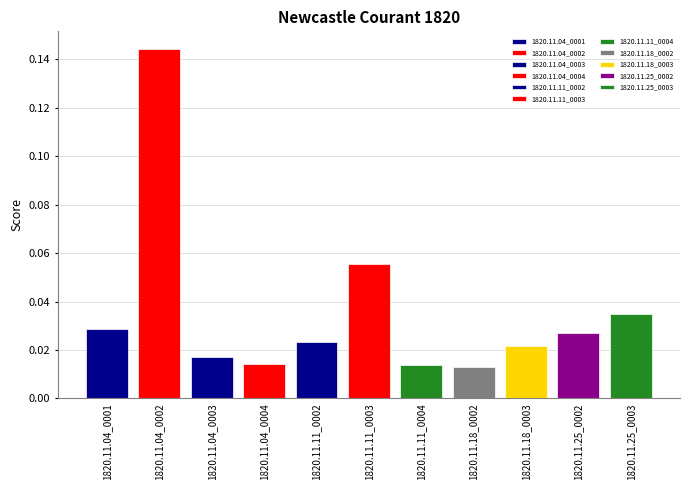

Count the number of categories in the chart.

11